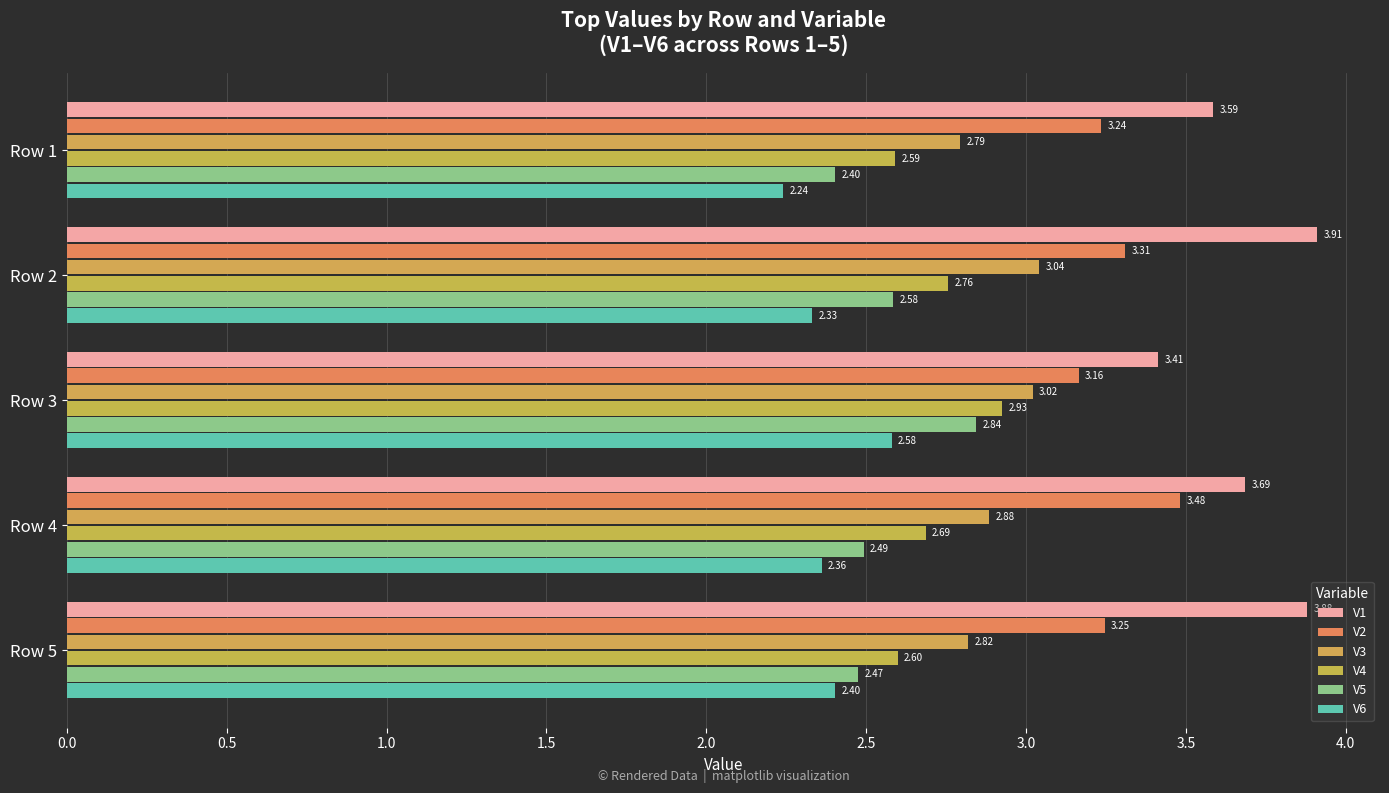

What is the average value of the V3 series?

2.9